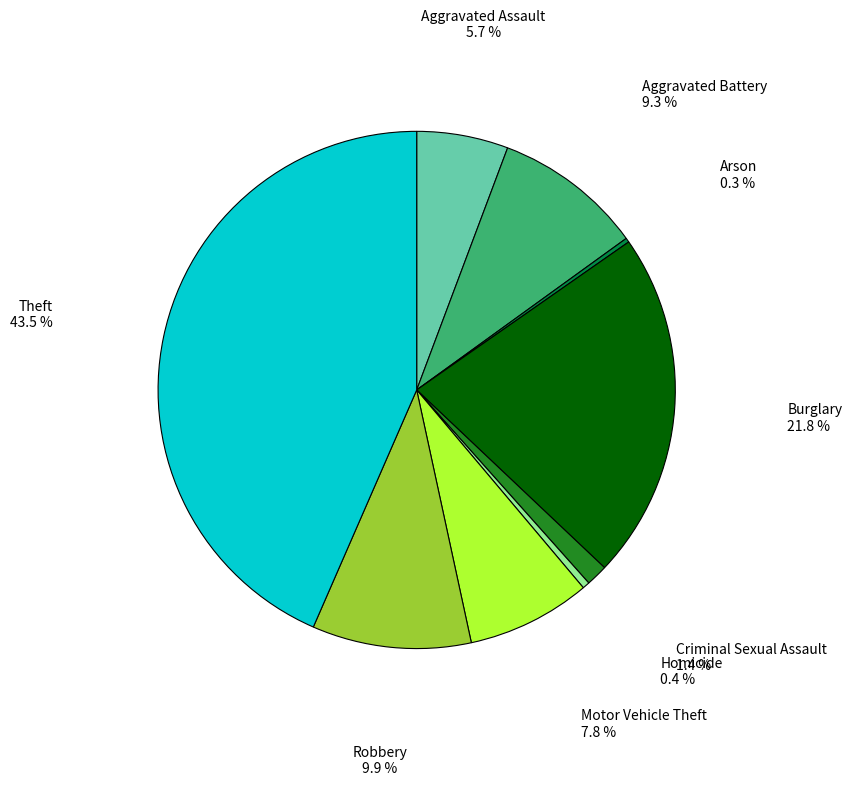

Is there a majority slice in this chart?

No